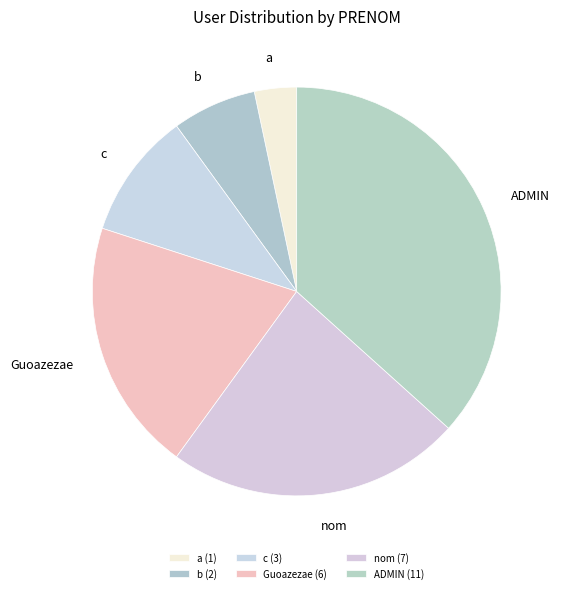

Count the number of slices in the pie.

6